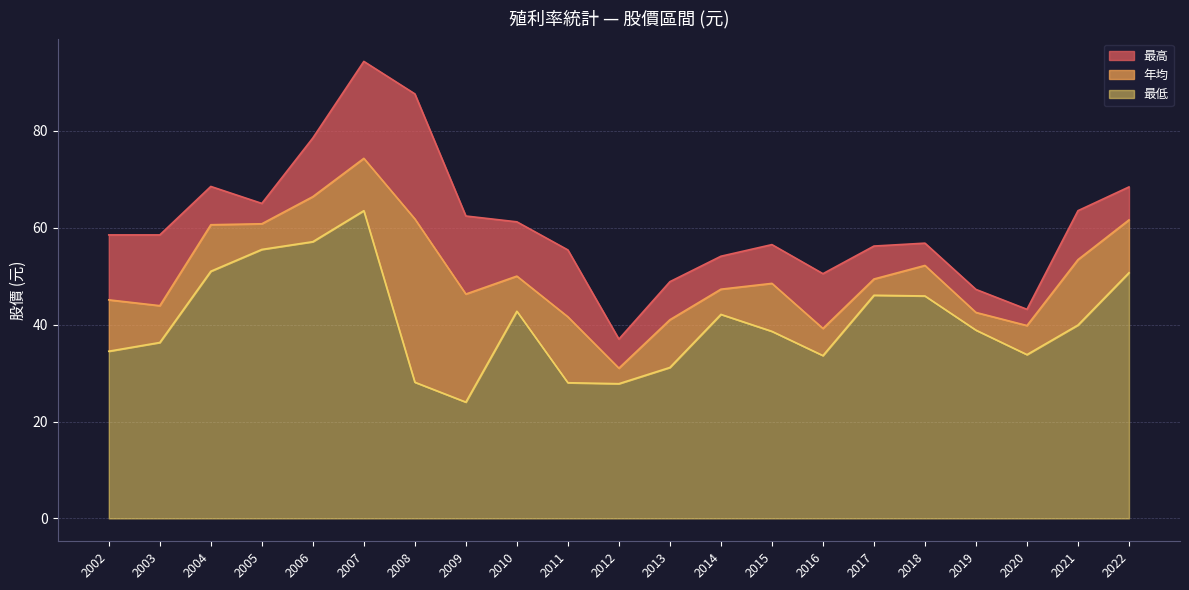

What is the difference between the 最低 values at 2018 and 2003?

9.6